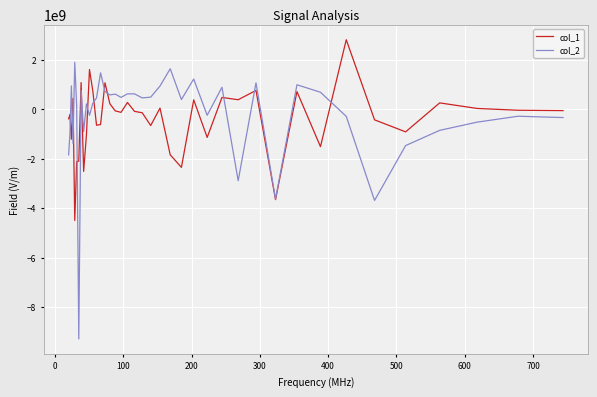

Which series has the largest range (max minus min)?

col_2